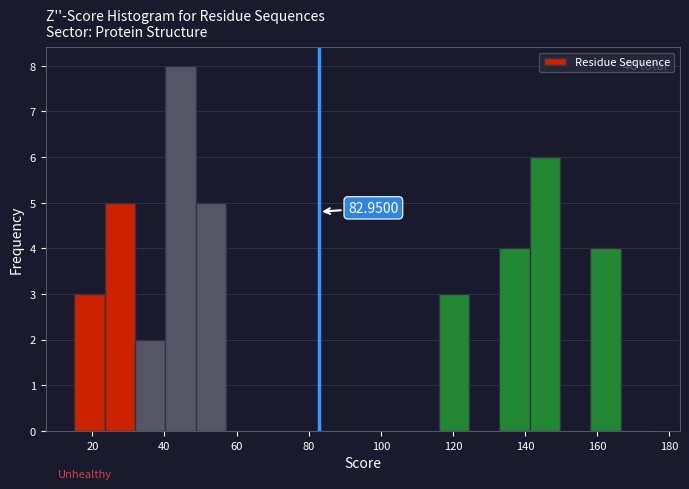

Which range on the x-axis has the tallest bar?

40 to 48